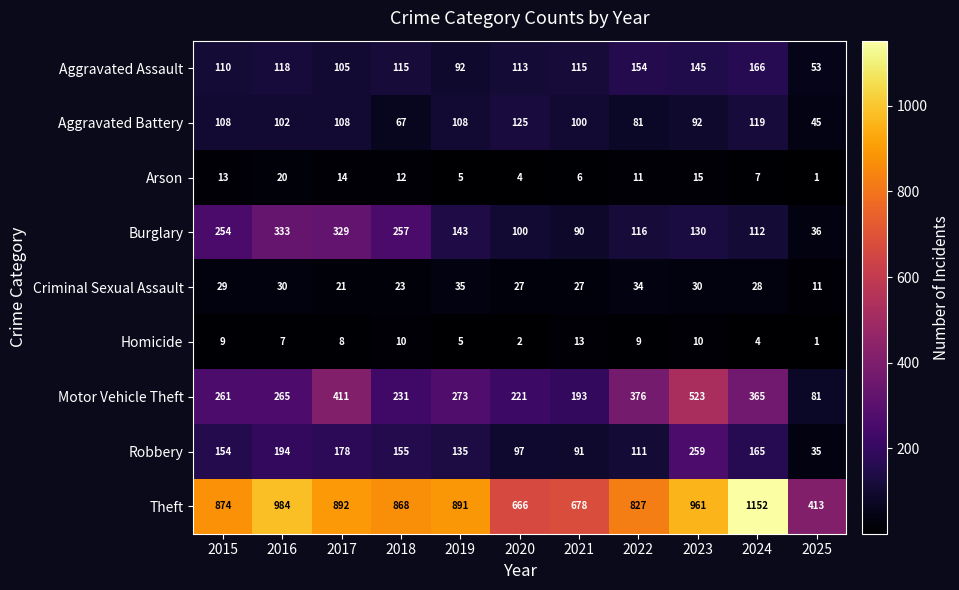

What is the sum of the Burglary values at 2020 and 2019?

243